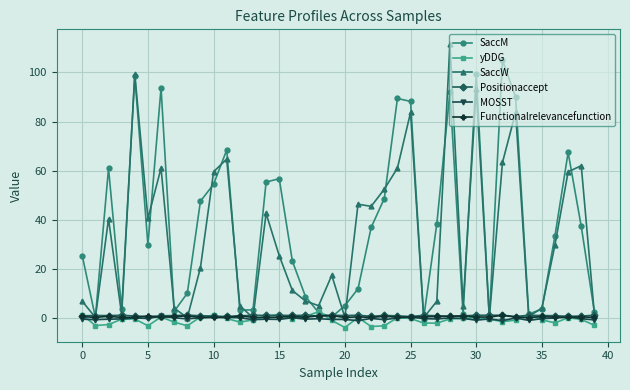

What is the value of the SaccW point at the 29th from the left?

111.8